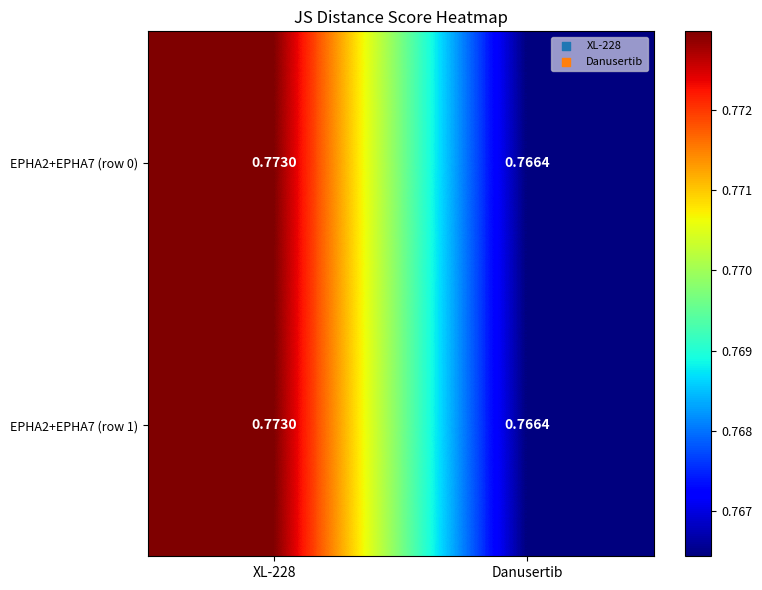

At which label does EPHA2+EPHA7 (row 0) reach its minimum?

Danusertib